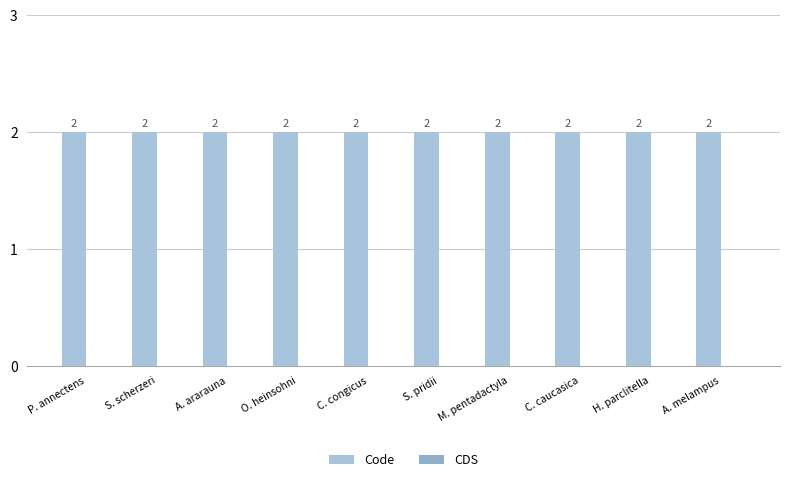

How many distinct data groups are displayed?

2